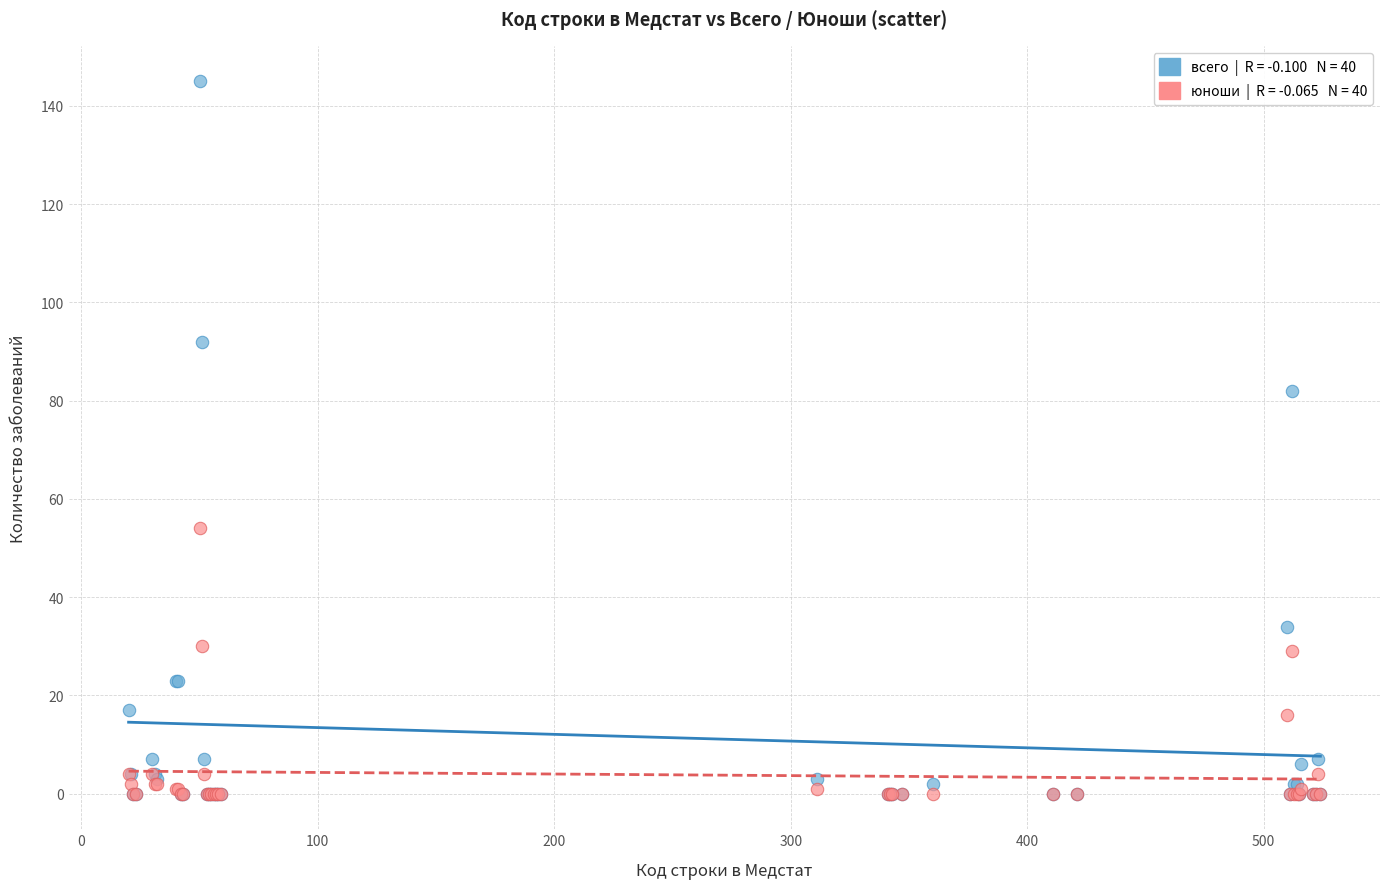

Across all series, what Y value is closest to 72?

82